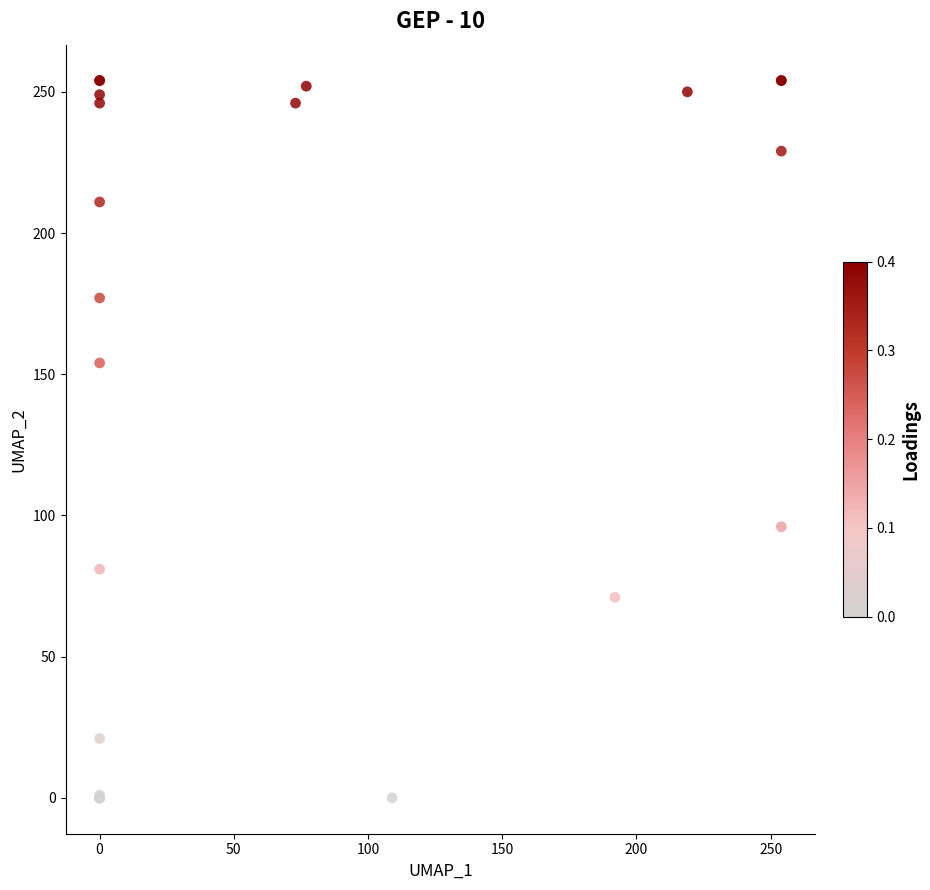

What Y value in the scatter plot is closest to 127?

154